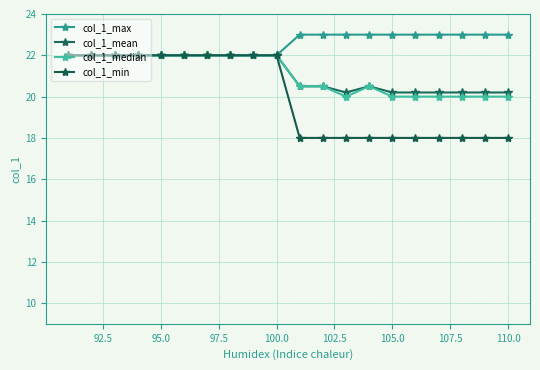

How many values in the col_1_max series are below 23?

10